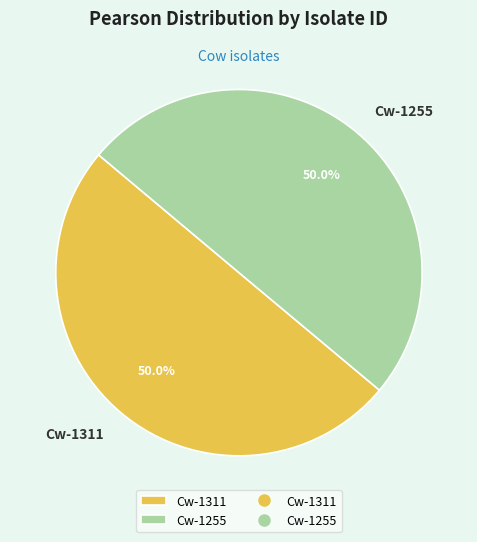

True or false: Cw-1255 accounts for 57% of the total.

False